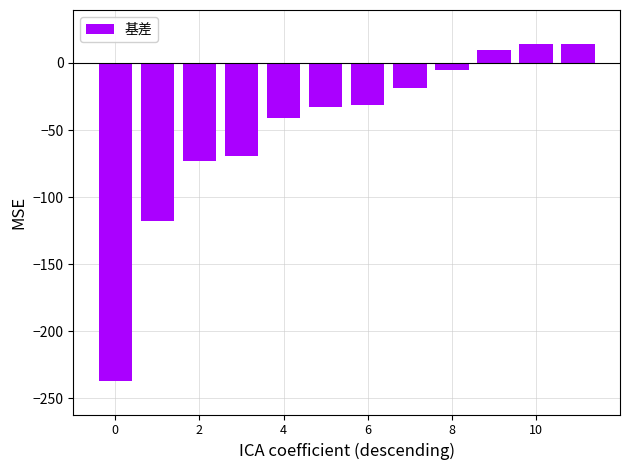

What is the value of the 2nd bar from the left?

-118.0